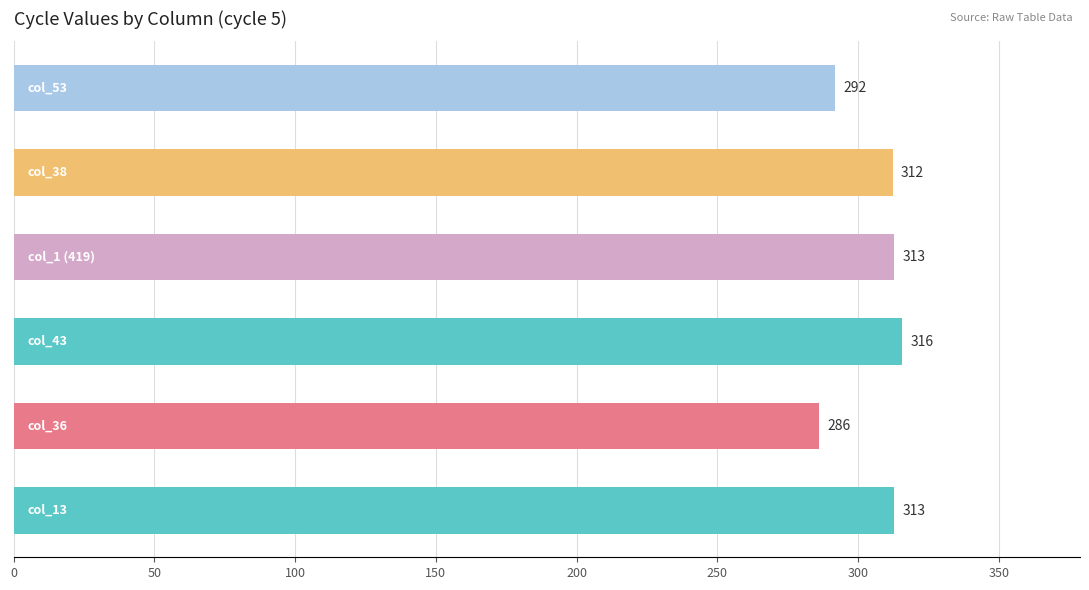

What is the greatest value displayed?

315.7